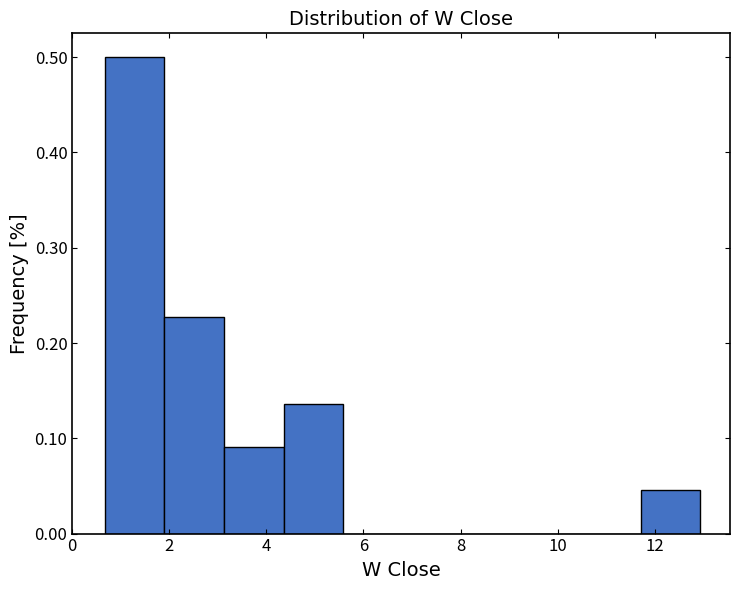

Reading left to right, transcribe this chart: for each bar, give the range it covers on the x-axis and its height. Neither the bar edges nor the heights are printed on the chart, so give them approximately, as read against the axes.

0.6 to 1.8: 0.50
1.8 to 3.2: 0.23
3.2 to 4.4: 0.09
4.4 to 5.6: 0.14
5.6 to 6.8: 0
6.8 to 8.0: 0
8.0 to 9.2: 0
9.2 to 10.4: 0
10.4 to 11.8: 0
11.8 to 13.0: 0.05